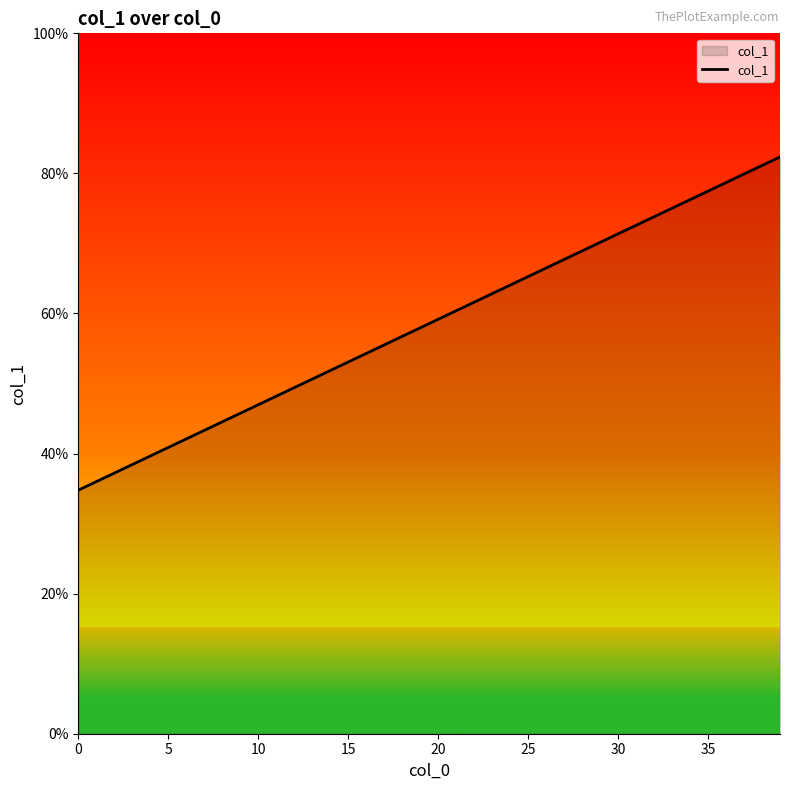

What is the smallest value displayed?

34.8